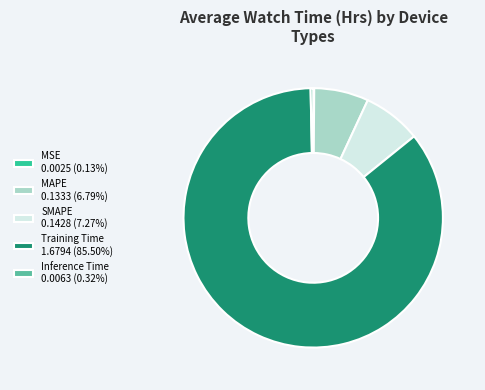

Does any single category account for the majority?

Yes